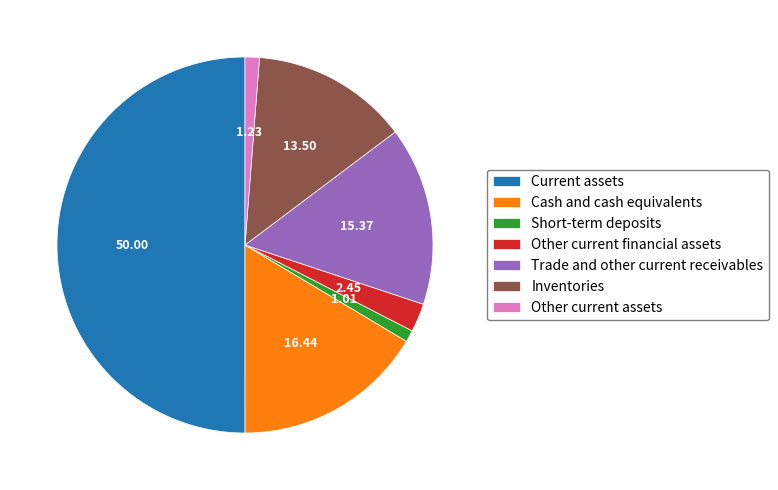

Which category has the biggest portion of the pie?

Current assets